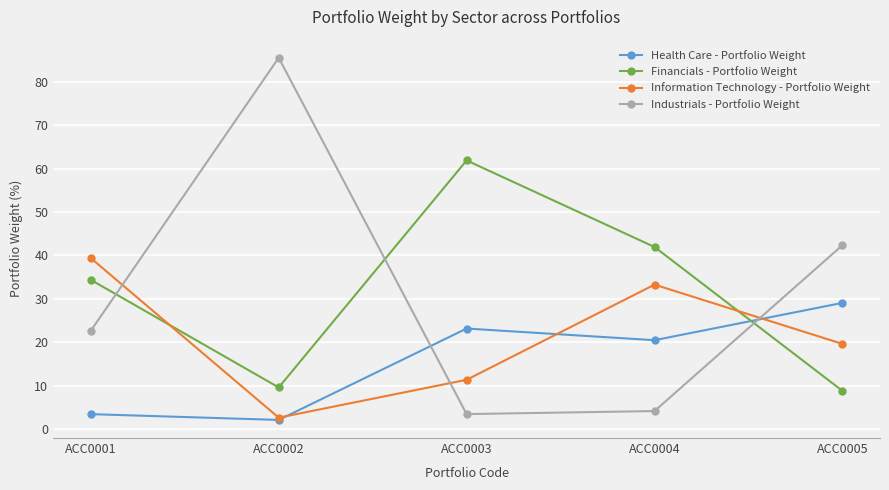

Rank the series at ACC0003 from highest to lowest value.

Financials - Portfolio Weight, Health Care - Portfolio Weight, Information Technology - Portfolio Weight, Industrials - Portfolio Weight